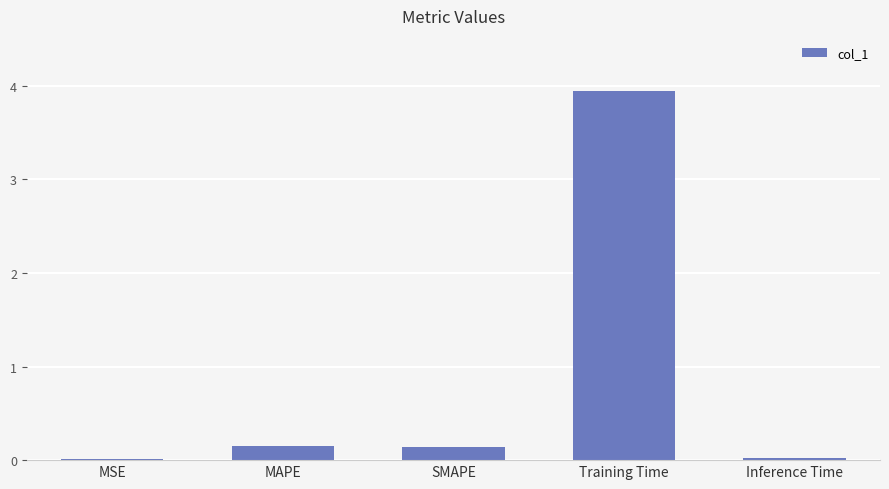

The chart shows a value of 0.1 at SMAPE. True or false?

True